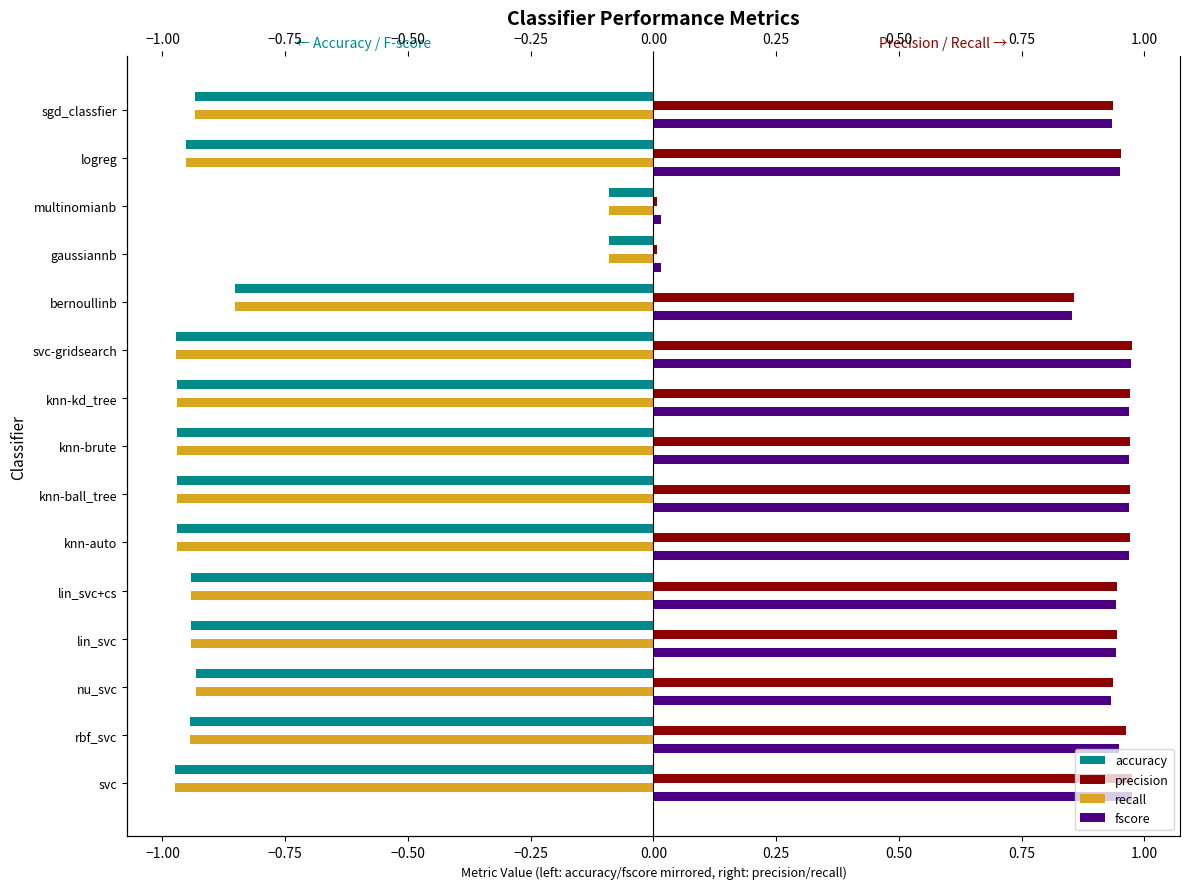

Is the value of accuracy at multinomianb greater than the value of precision at logreg?

No